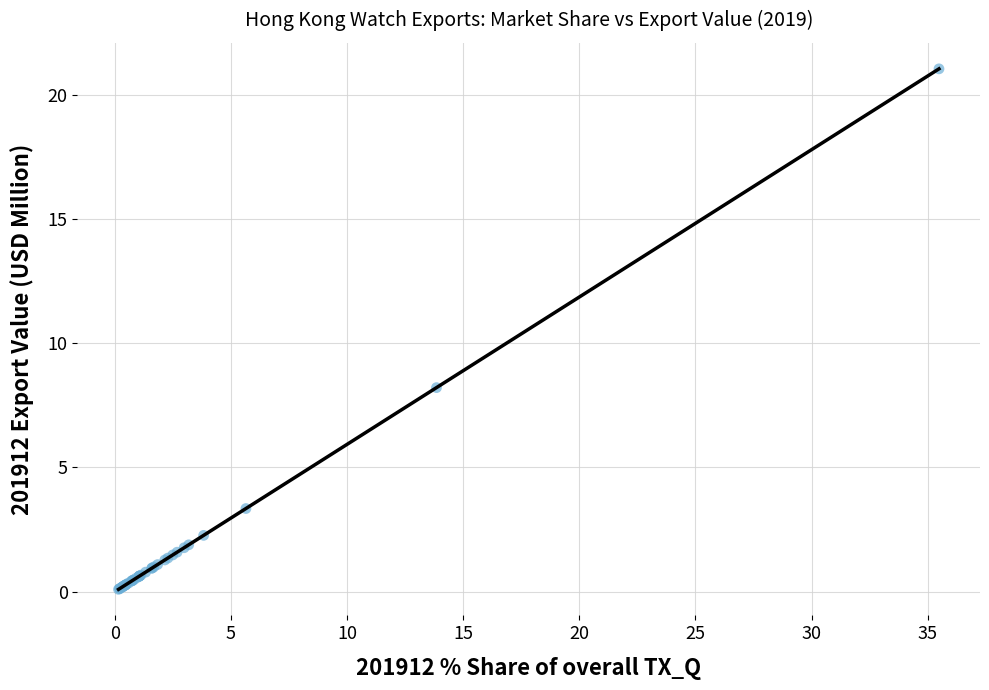

What Y value in the scatter plot is closest to 10?

8.2